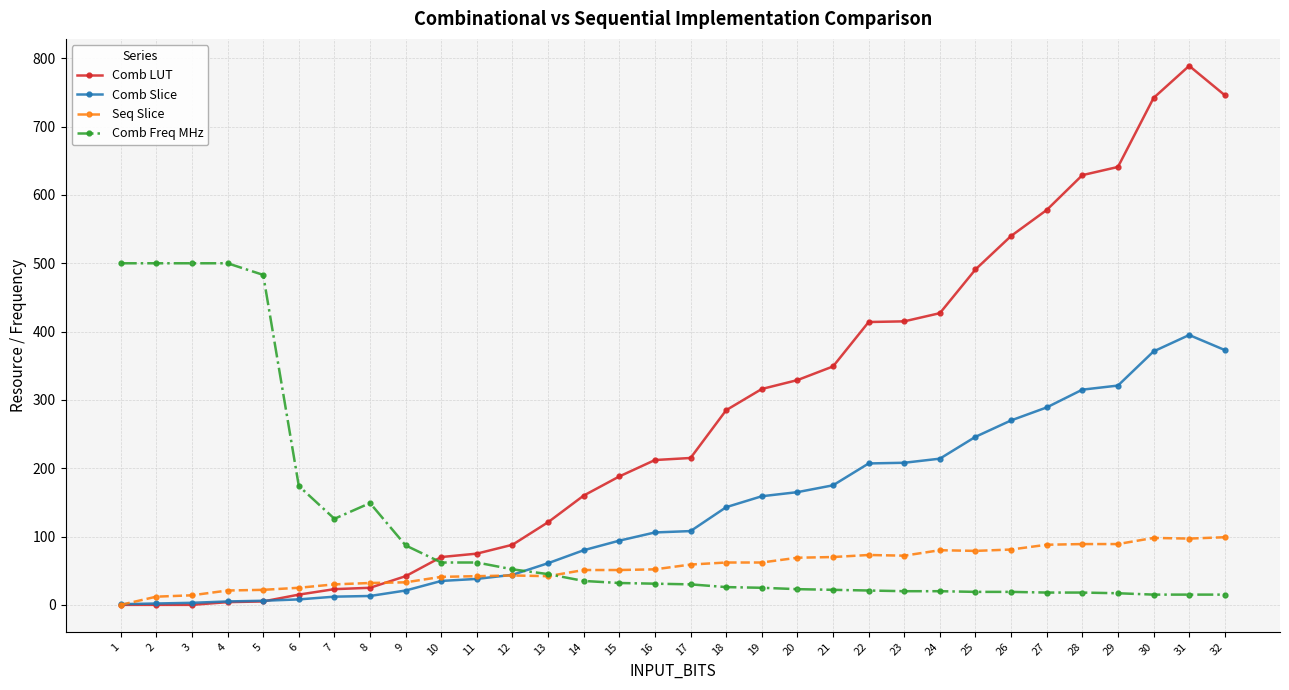

True or false: Comb LUT has more than 0 points higher than both neighbors.

True